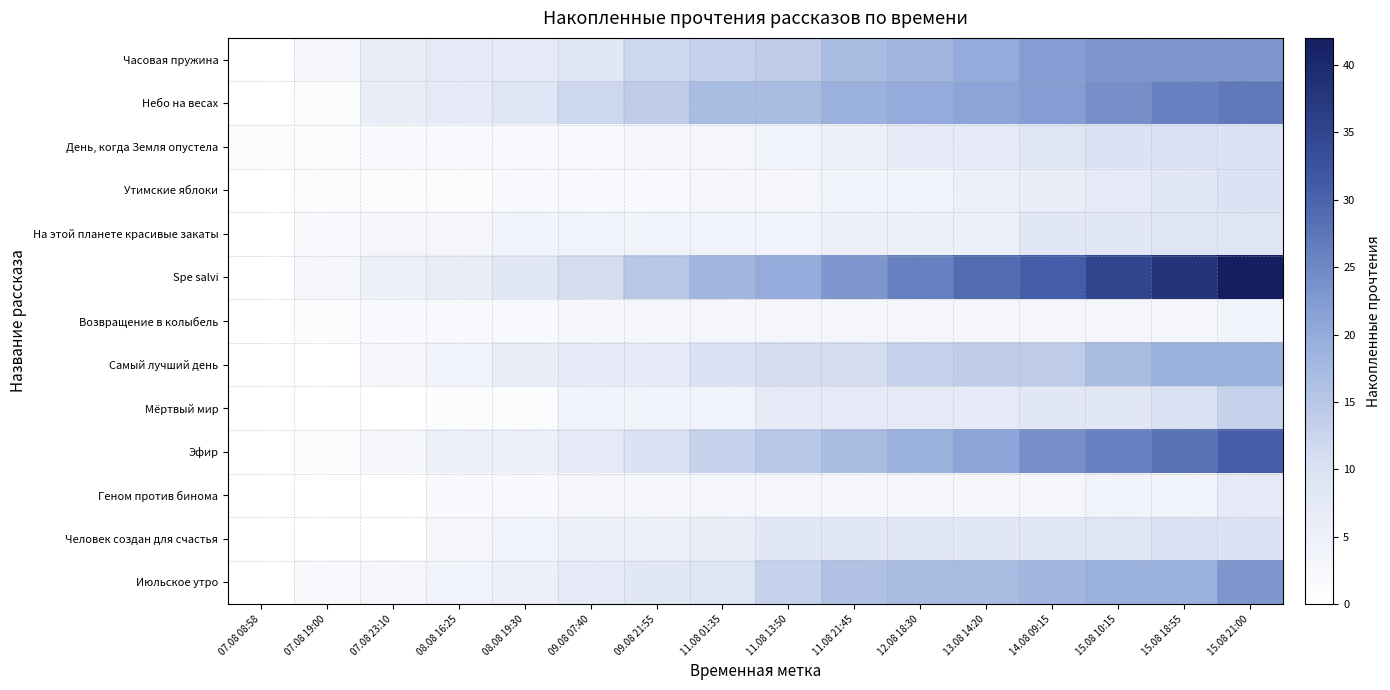

Reading left to right, list all the values displayed in this chart.

Часовая пружина: 07.08 08:58=0	07.08 19:00=3	07.08 23:10=6	08.08 16:25=7	08.08 19:30=7	09.08 07:40=8	09.08 21:55=12	11.08 01:35=13	11.08 13:50=14	11.08 21:45=17	12.08 18:30=18	13.08 14:20=20	14.08 09:15=22	15.08 10:15=23	15.08 18:55=23	15.08 21:00=23
Небо на весах: 07.08 08:58=0	07.08 19:00=1	07.08 23:10=6	08.08 16:25=7	08.08 19:30=9	09.08 07:40=12	09.08 21:55=14	11.08 01:35=17	11.08 13:50=17	11.08 21:45=19	12.08 18:30=20	13.08 14:20=21	14.08 09:15=22	15.08 10:15=24	15.08 18:55=26	15.08 21:00=27
День, когда Земля опустела: 07.08 08:58=1	07.08 19:00=1	07.08 23:10=2	08.08 16:25=2	08.08 19:30=2	09.08 07:40=2	09.08 21:55=3	11.08 01:35=3	11.08 13:50=4	11.08 21:45=5	12.08 18:30=7	13.08 14:20=7	14.08 09:15=9	15.08 10:15=10	15.08 18:55=10	15.08 21:00=10
Утимские яблоки: 07.08 08:58=0	07.08 19:00=1	07.08 23:10=1	08.08 16:25=1	08.08 19:30=2	09.08 07:40=2	09.08 21:55=2	11.08 01:35=3	11.08 13:50=3	11.08 21:45=4	12.08 18:30=4	13.08 14:20=5	14.08 09:15=6	15.08 10:15=7	15.08 18:55=8	15.08 21:00=10
На этой планете красивые закаты: 07.08 08:58=0	07.08 19:00=2	07.08 23:10=3	08.08 16:25=3	08.08 19:30=4	09.08 07:40=4	09.08 21:55=4	11.08 01:35=4	11.08 13:50=4	11.08 21:45=5	12.08 18:30=5	13.08 14:20=5	14.08 09:15=8	15.08 10:15=8	15.08 18:55=9	15.08 21:00=9
Spe salvi: 07.08 08:58=0	07.08 19:00=3	07.08 23:10=5	08.08 16:25=6	08.08 19:30=8	09.08 07:40=11	09.08 21:55=15	11.08 01:35=18	11.08 13:50=20	11.08 21:45=23	12.08 18:30=26	13.08 14:20=29	14.08 09:15=31	15.08 10:15=35	15.08 18:55=38	15.08 21:00=42
Возвращение в колыбель: 07.08 08:58=0	07.08 19:00=1	07.08 23:10=2	08.08 16:25=2	08.08 19:30=2	09.08 07:40=3	09.08 21:55=3	11.08 01:35=3	11.08 13:50=3	11.08 21:45=3	12.08 18:30=3	13.08 14:20=3	14.08 09:15=3	15.08 10:15=3	15.08 18:55=3	15.08 21:00=4
Самый лучший день: 07.08 08:58=0	07.08 19:00=0	07.08 23:10=3	08.08 16:25=4	08.08 19:30=6	09.08 07:40=7	09.08 21:55=7	11.08 01:35=10	11.08 13:50=11	11.08 21:45=11	12.08 18:30=13	13.08 14:20=14	14.08 09:15=14	15.08 10:15=17	15.08 18:55=19	15.08 21:00=19
Мёртвый мир: 07.08 08:58=0	07.08 19:00=0	07.08 23:10=0	08.08 16:25=1	08.08 19:30=1	09.08 07:40=4	09.08 21:55=4	11.08 01:35=4	11.08 13:50=7	11.08 21:45=7	12.08 18:30=7	13.08 14:20=7	14.08 09:15=8	15.08 10:15=8	15.08 18:55=10	15.08 21:00=13
Эфир: 07.08 08:58=0	07.08 19:00=1	07.08 23:10=3	08.08 16:25=5	08.08 19:30=5	09.08 07:40=7	09.08 21:55=10	11.08 01:35=13	11.08 13:50=15	11.08 21:45=17	12.08 18:30=19	13.08 14:20=21	14.08 09:15=24	15.08 10:15=26	15.08 18:55=28	15.08 21:00=31
Геном против бинома: 07.08 08:58=0	07.08 19:00=0	07.08 23:10=0	08.08 16:25=2	08.08 19:30=2	09.08 07:40=3	09.08 21:55=3	11.08 01:35=3	11.08 13:50=3	11.08 21:45=3	12.08 18:30=3	13.08 14:20=3	14.08 09:15=3	15.08 10:15=4	15.08 18:55=4	15.08 21:00=7
Человек создан для счастья: 07.08 08:58=0	07.08 19:00=0	07.08 23:10=0	08.08 16:25=3	08.08 19:30=4	09.08 07:40=5	09.08 21:55=5	11.08 01:35=6	11.08 13:50=8	11.08 21:45=8	12.08 18:30=8	13.08 14:20=8	14.08 09:15=8	15.08 10:15=9	15.08 18:55=10	15.08 21:00=10
Июльское утро: 07.08 08:58=0	07.08 19:00=2	07.08 23:10=3	08.08 16:25=4	08.08 19:30=5	09.08 07:40=7	09.08 21:55=8	11.08 01:35=9	11.08 13:50=13	11.08 21:45=16	12.08 18:30=17	13.08 14:20=17	14.08 09:15=18	15.08 10:15=19	15.08 18:55=19	15.08 21:00=23